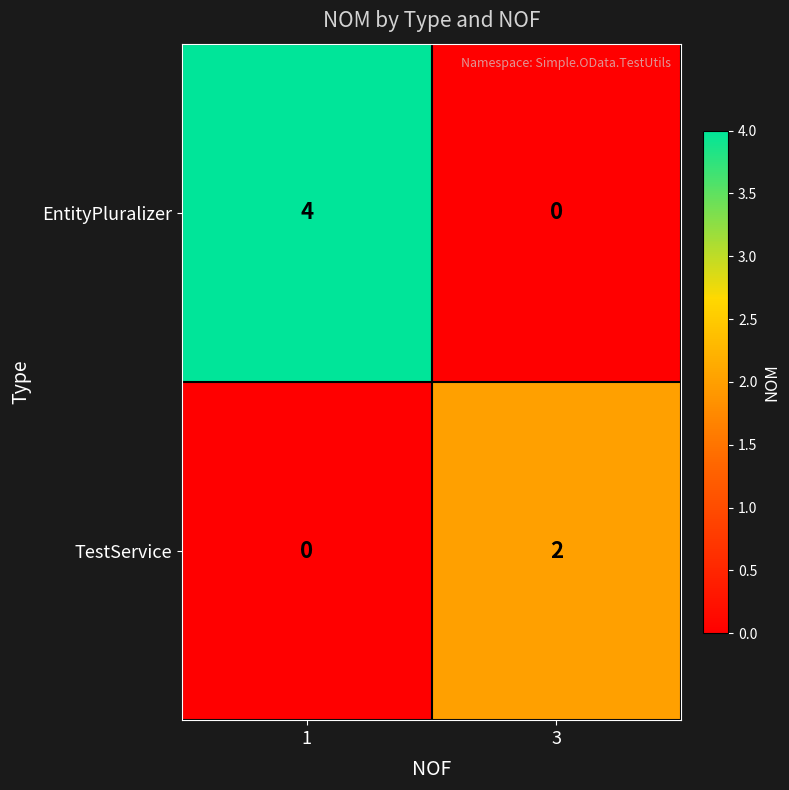

Reading right to left, list all the values displayed in this chart.

EntityPluralizer: 0	4
TestService: 2	0